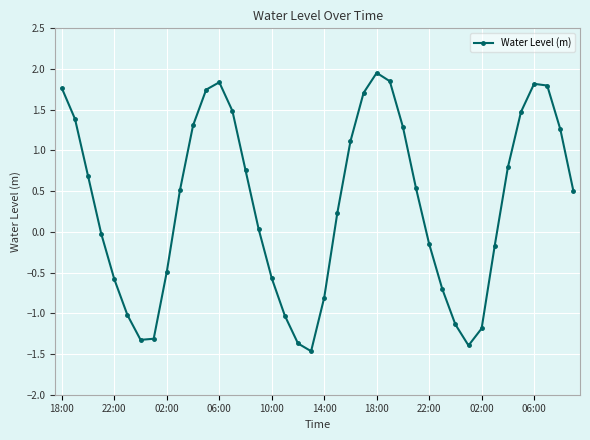

How many points are lower than both their immediate neighbors (excluding endpoints)?

3